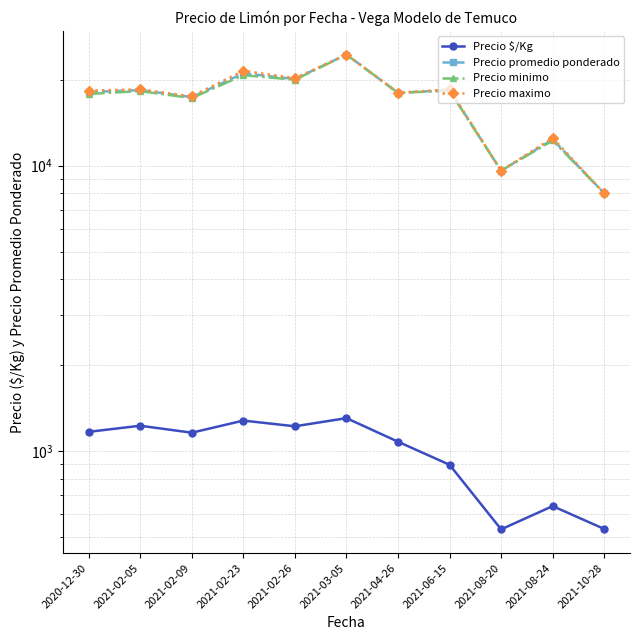

What is the value of the Precio promedio ponderado point at the 1st from the left?

18107.3